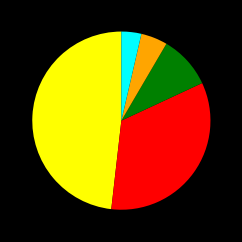

Does any single category account for the majority?

No